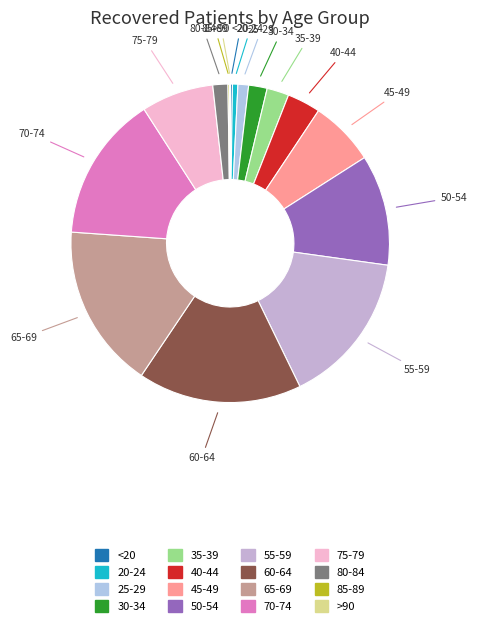

Combined, do 80-84 and 65-69 account for over 50%?

No